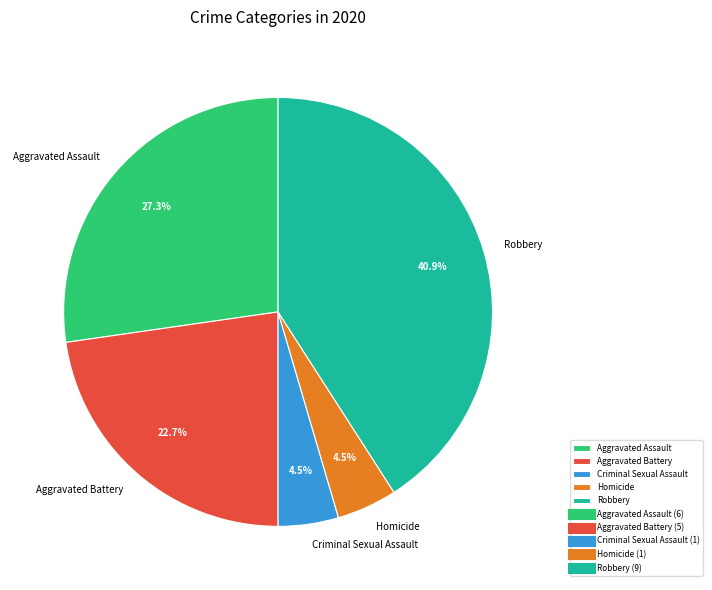

What is the ratio of the value at Robbery to the value at Aggravated Battery?

1.8